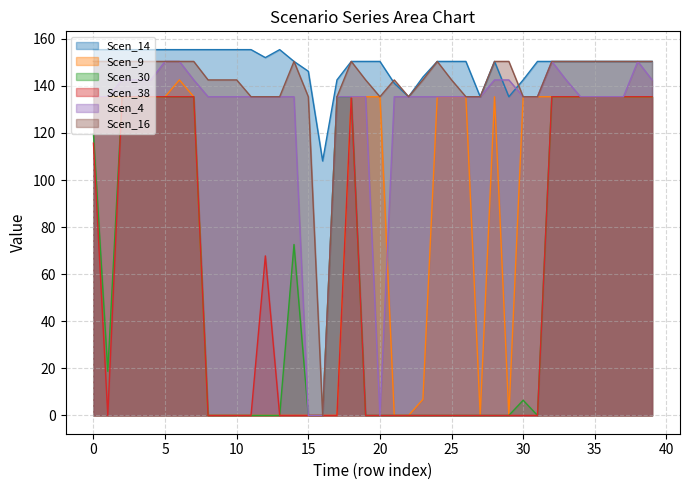

How many interior local valleys does the Scen_4 series have?

1